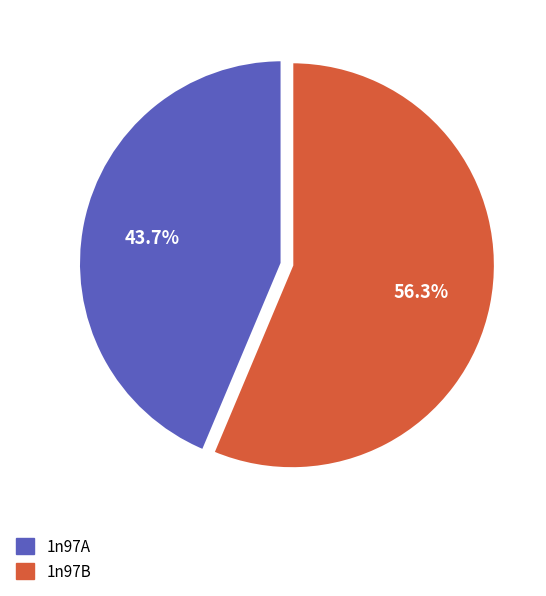

Is the sum of 1n97B and 1n97A greater than half?

Yes